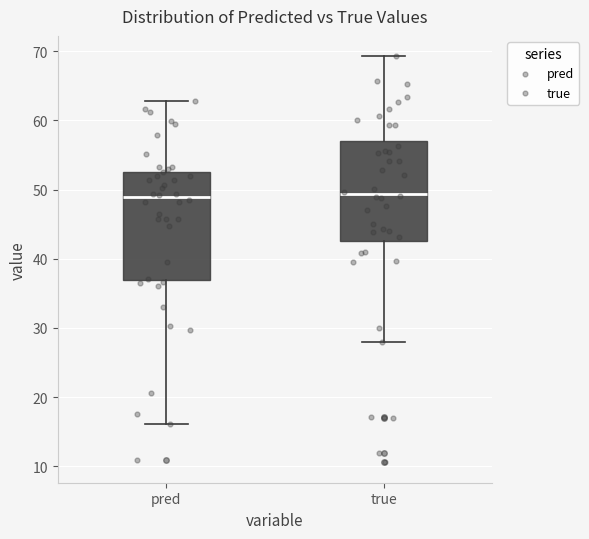

Reading left to right, transcribe this box plot: for each box, give where its median line is, the range the box spans, and where its two whiskers end, as read against the y-axis. The values are not printed on the chart, so give them approximately, as read against the axis.

pred: median 49, box 37 to 53, whiskers 16 to 63
true: median 49, box 43 to 57, whiskers 28 to 69